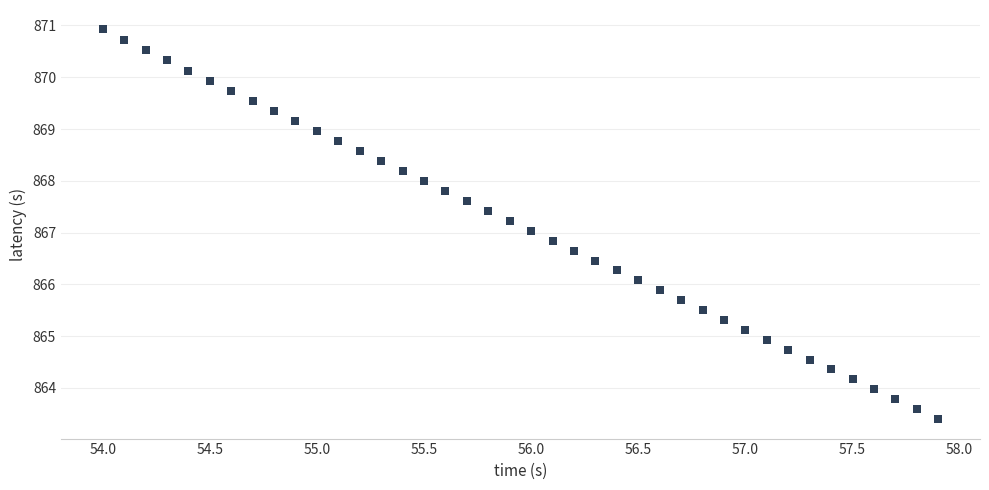

What is the range of Y values (max minus min)?

7.5